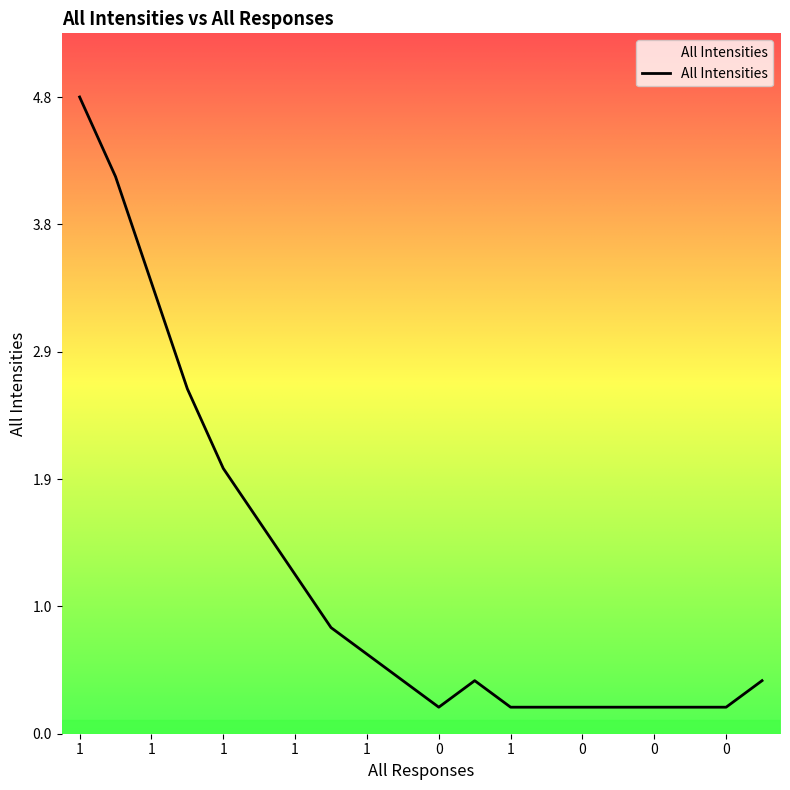

What is the difference between the maximum and minimum values?

4.6